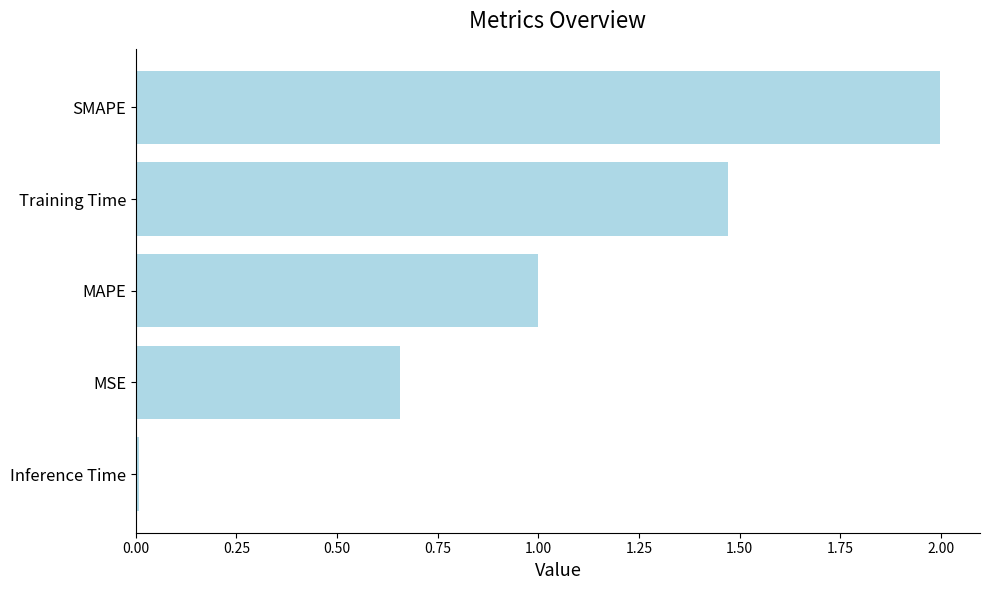

How many distinct data groups are displayed?

1